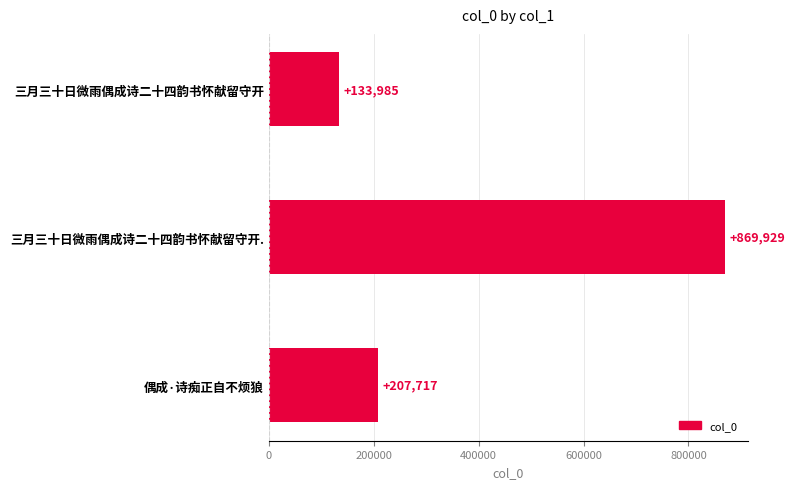

Count the number of data series in this chart.

1